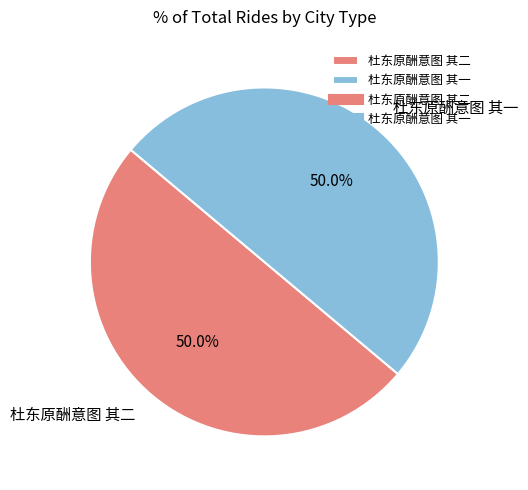

How many segments does this pie chart have?

2